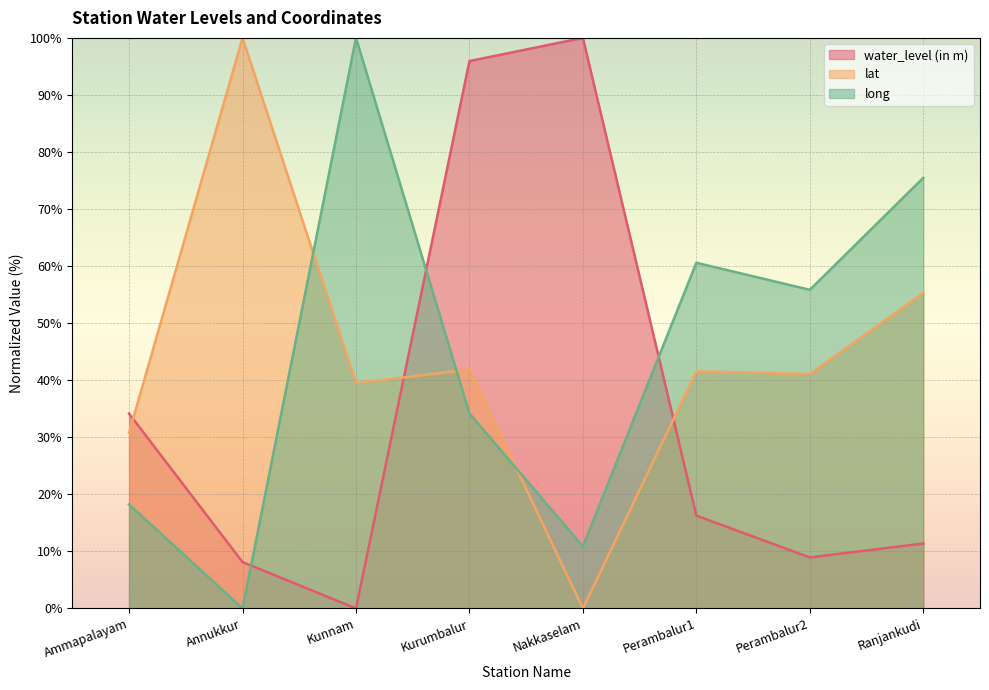

What is the sum of all lat values?

350.1